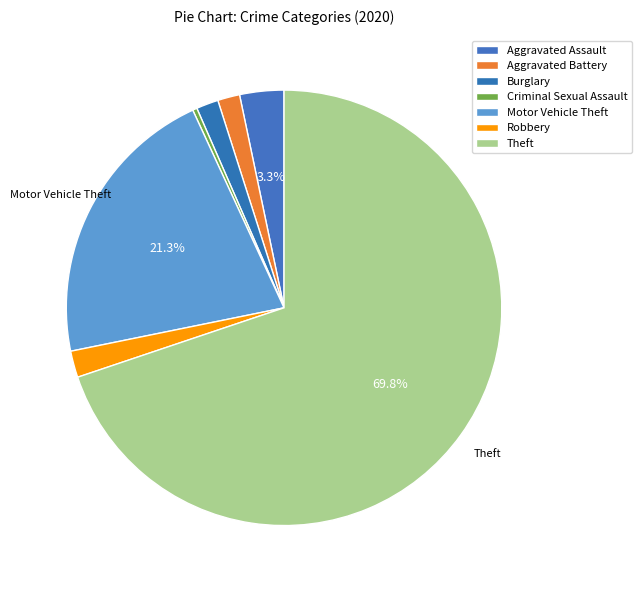

True or false: Burglary accounts for 14% of the total.

False